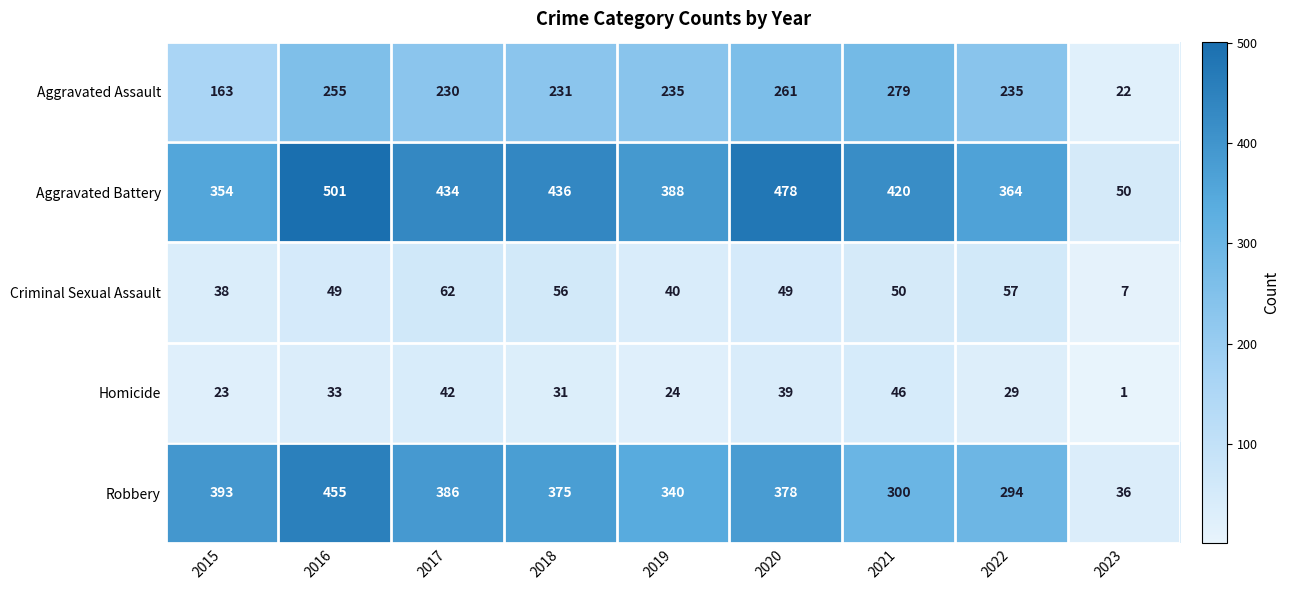

What is the sum of the Robbery values at 2019 and 2021?

640